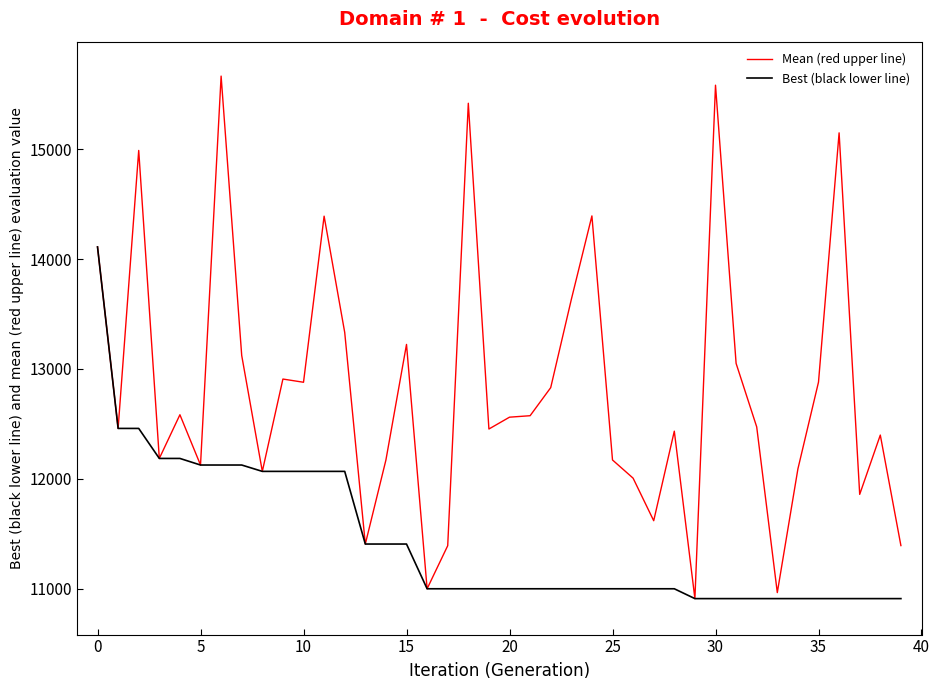

Rank the series by their average value, from highest to lowest.

Mean (red upper line), Best (black lower line)